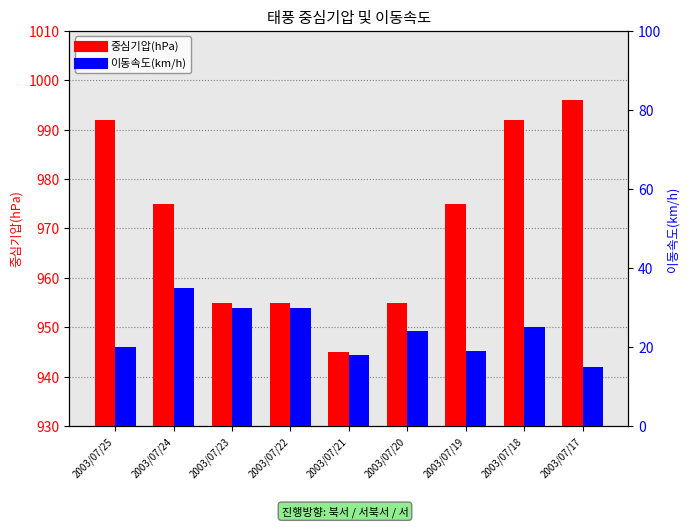

At 2003/07/23, list the series in order from smallest to largest.

이동속도(km/h), 중심기압(hPa)